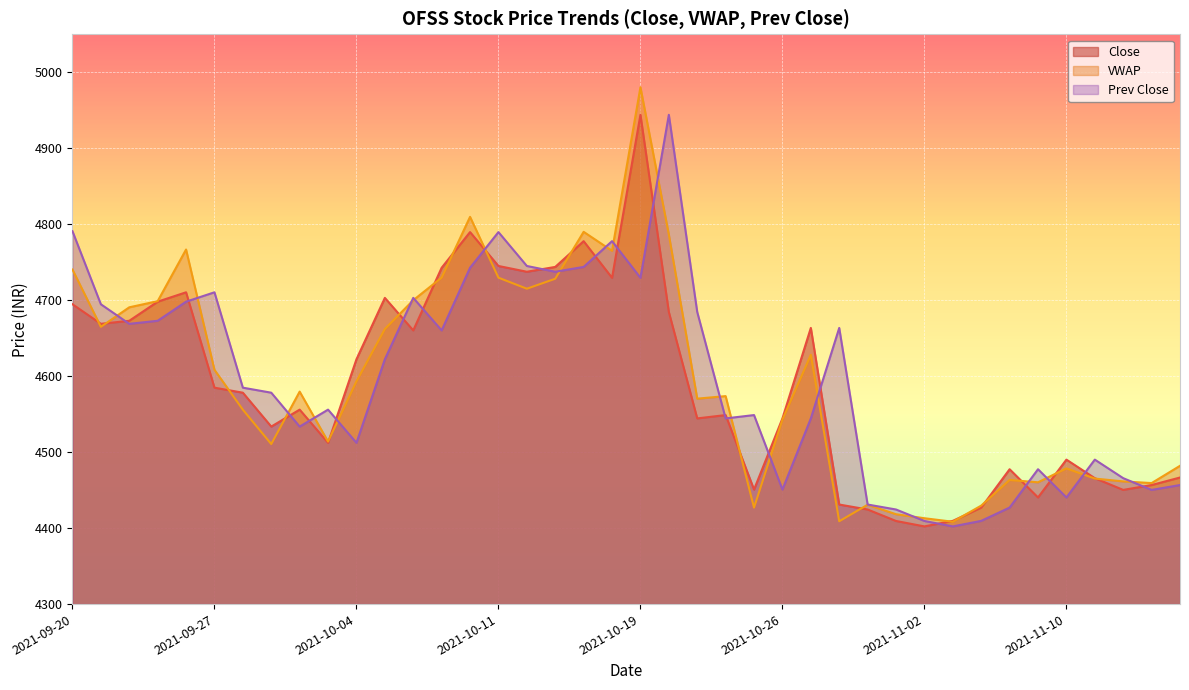

What is the total value across all series at 2021-10-11?

14264.3